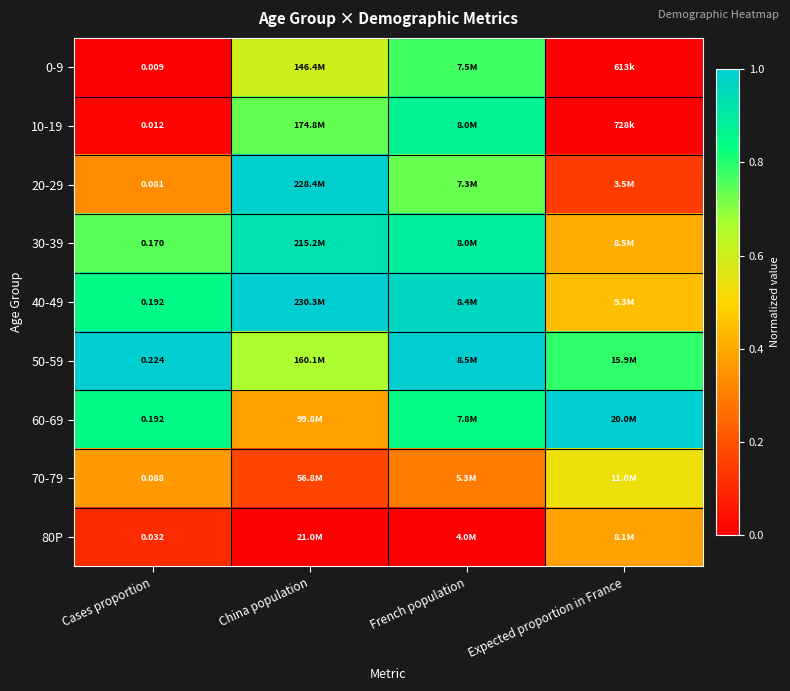

At which label does 30-39 reach its minimum?

Expected proportion in France